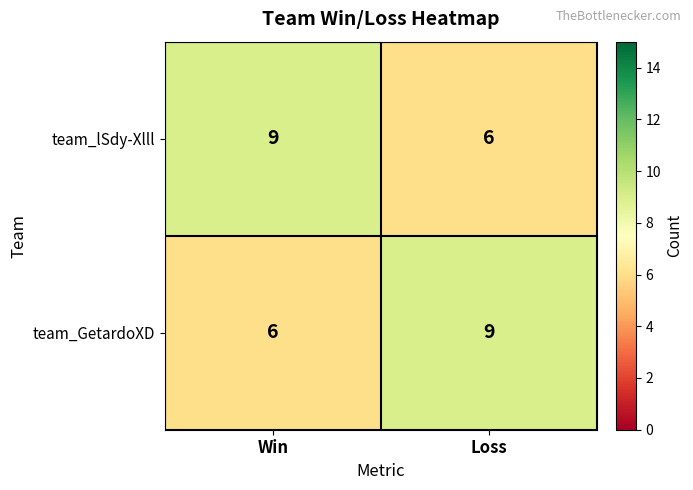

Reading left to right, list all the values displayed in this chart.

team_lSdy-Xlll: 9	6
team_GetardoXD: 6	9